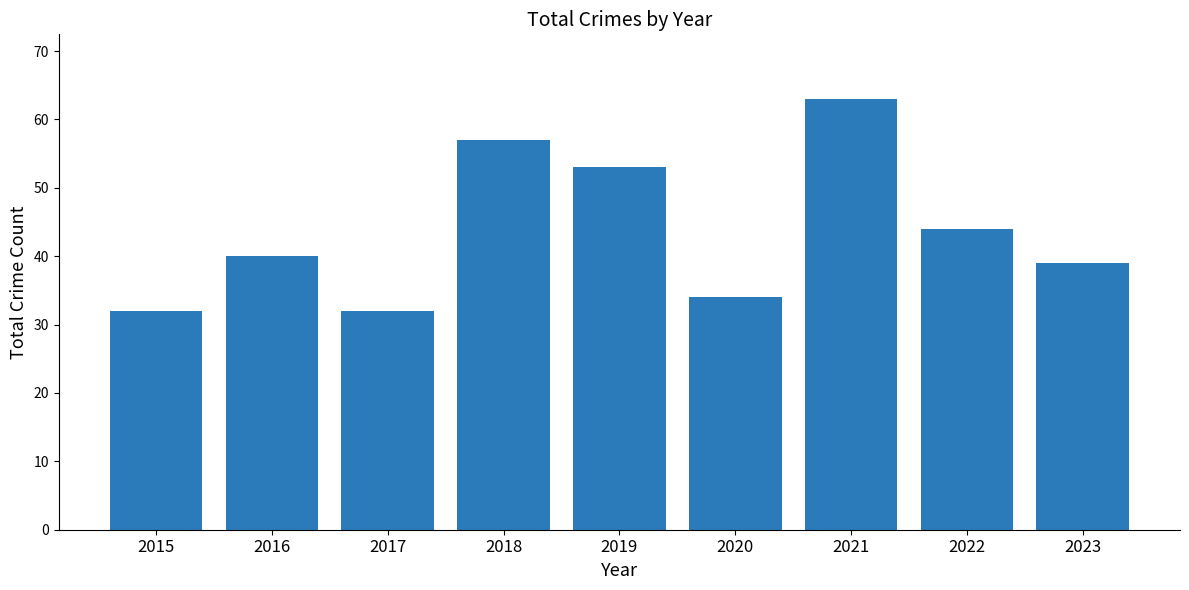

The chart shows a value of 7 at 2015. True or false?

False